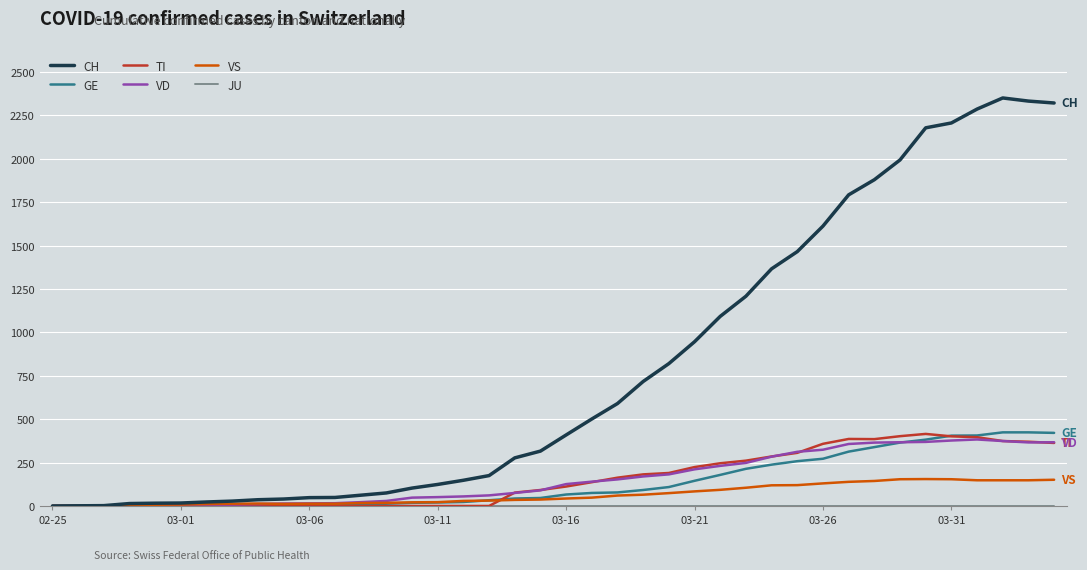

Which series has the largest range (max minus min)?

CH